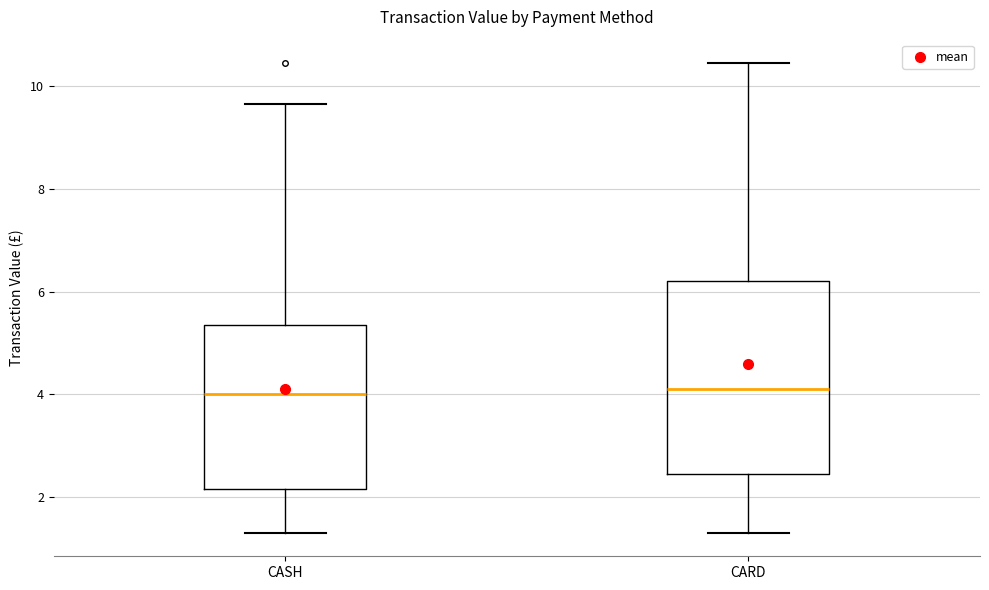

Which box is the tallest, from its lower edge to its upper edge?

CARD